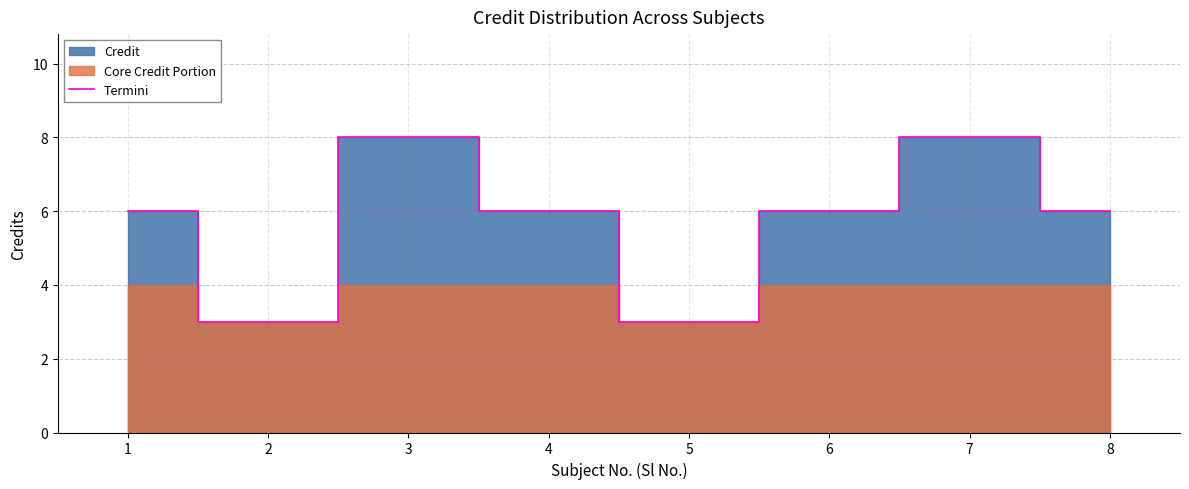

List the labels in order of value, largest first.

3, 7, 1, 4, 6, 8, 2, 5